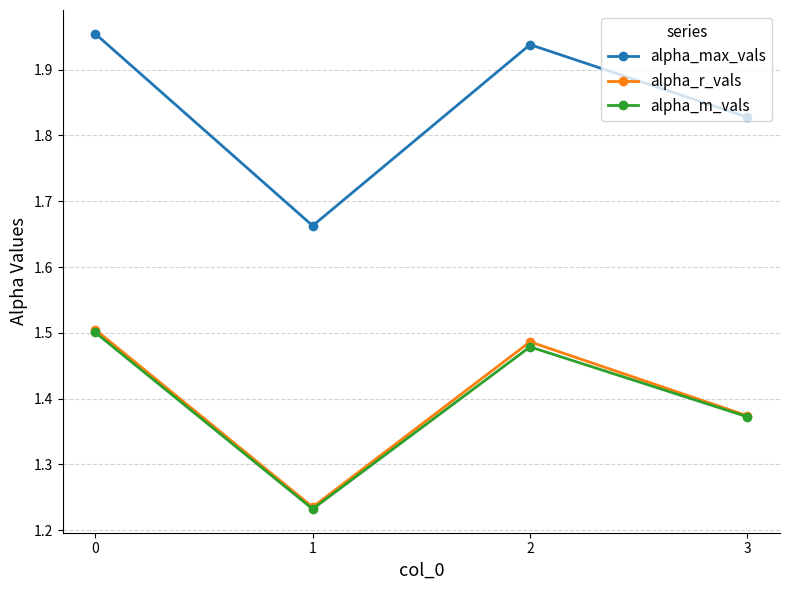

At which label is alpha_max_vals closest to 1?

1